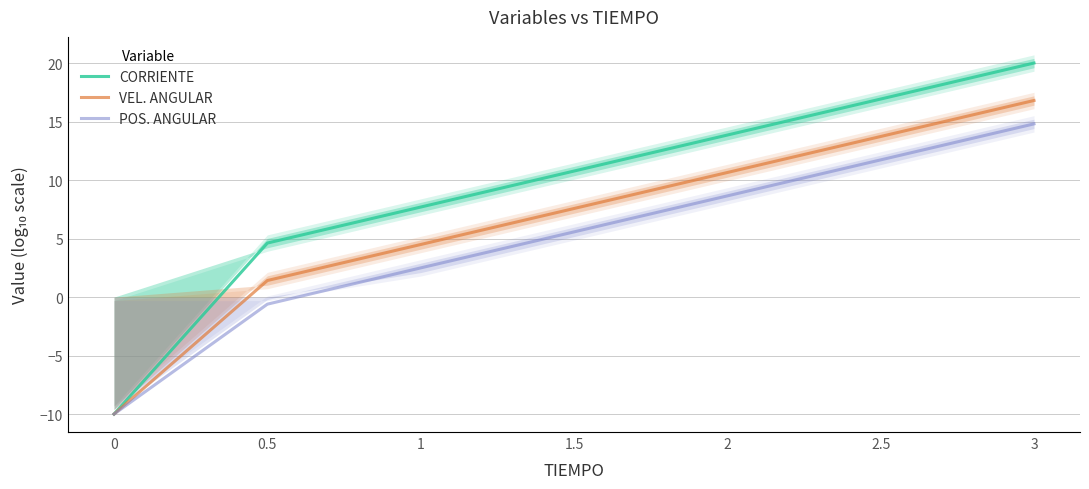

What is the label of the 7th point from the left?

3